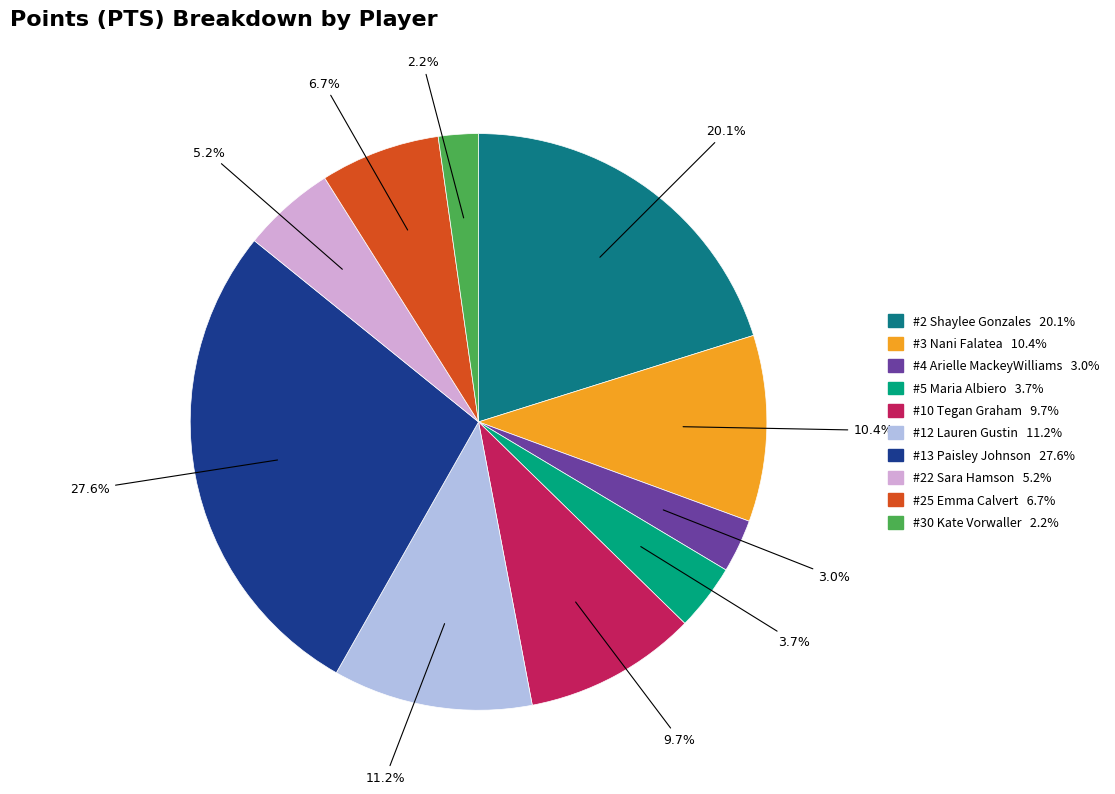

Between #3 Nani Falatea and #2 Shaylee Gonzales, which is larger?

#2 Shaylee Gonzales